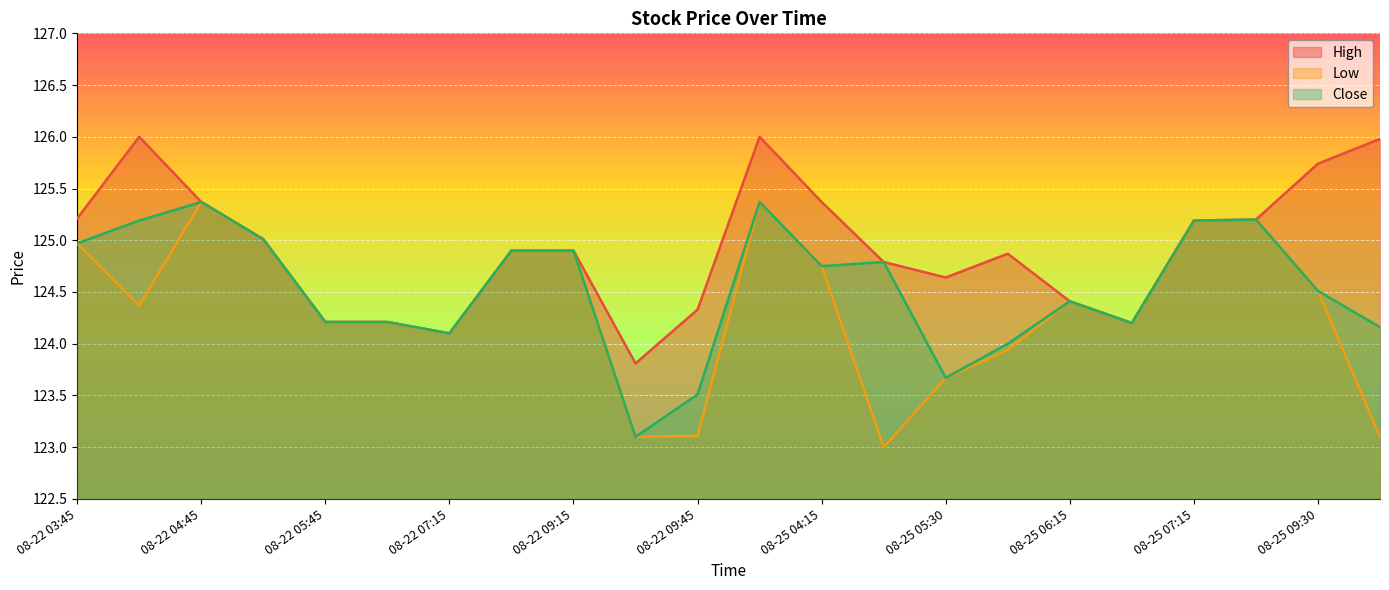

Which label corresponds to the largest value in the chart?

08-22 04:30